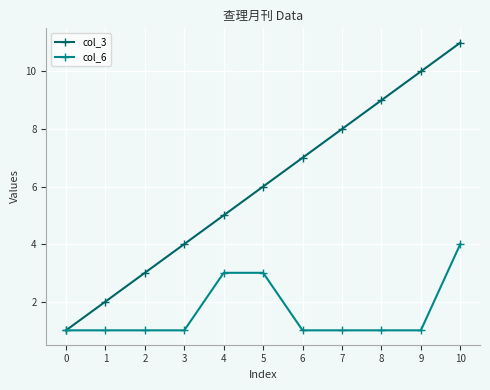

The col_3 series shows 9 at 8. True or false?

True